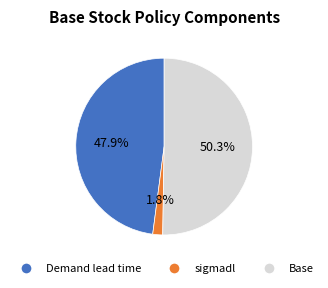

How many slices are in this pie chart?

3